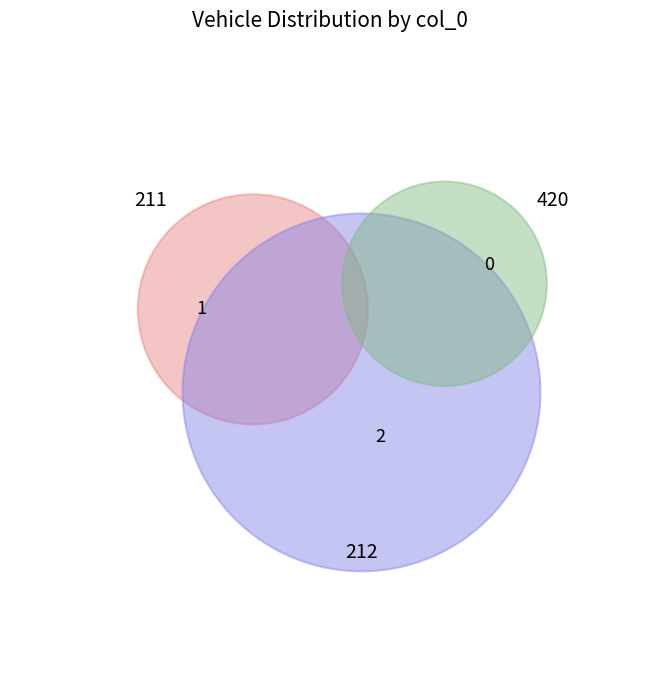

Between 211 and 420, which is larger?

211